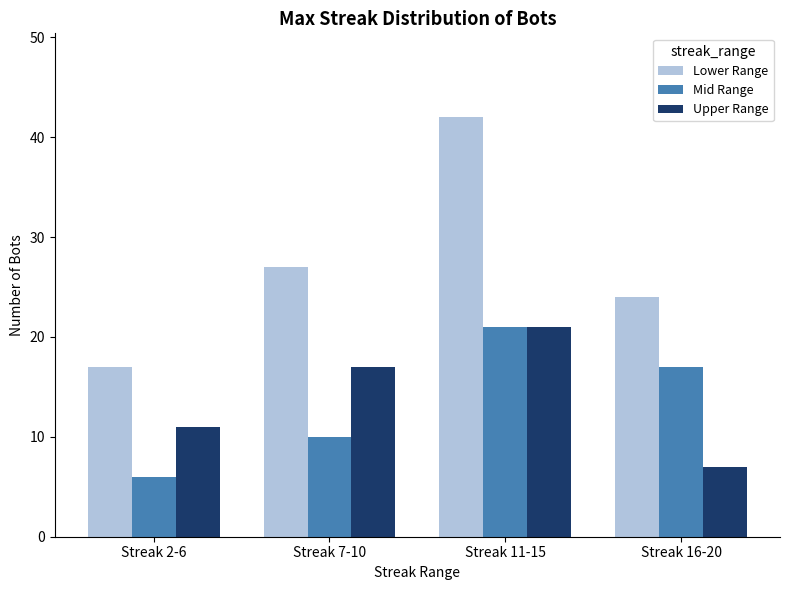

At Streak 2-6, list the series in order from largest to smallest.

Lower Range, Upper Range, Mid Range